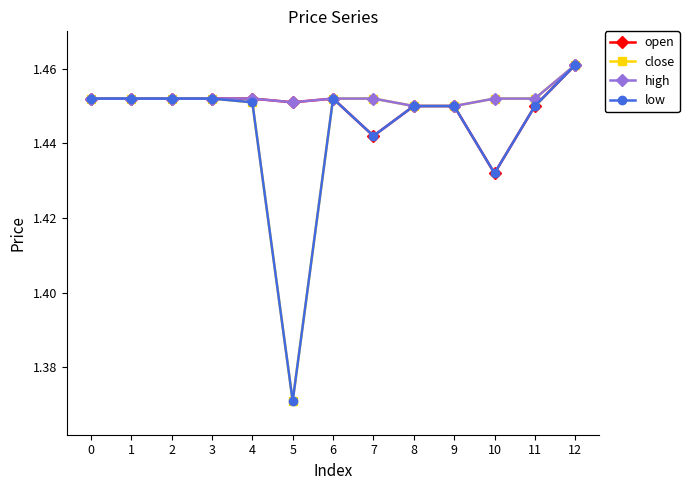

How many high values are between 1 and 2?

13